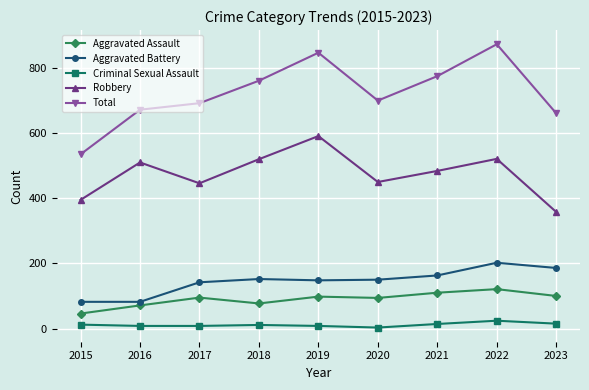

List the series in order of their peak value, highest first.

Total, Robbery, Aggravated Battery, Aggravated Assault, Criminal Sexual Assault